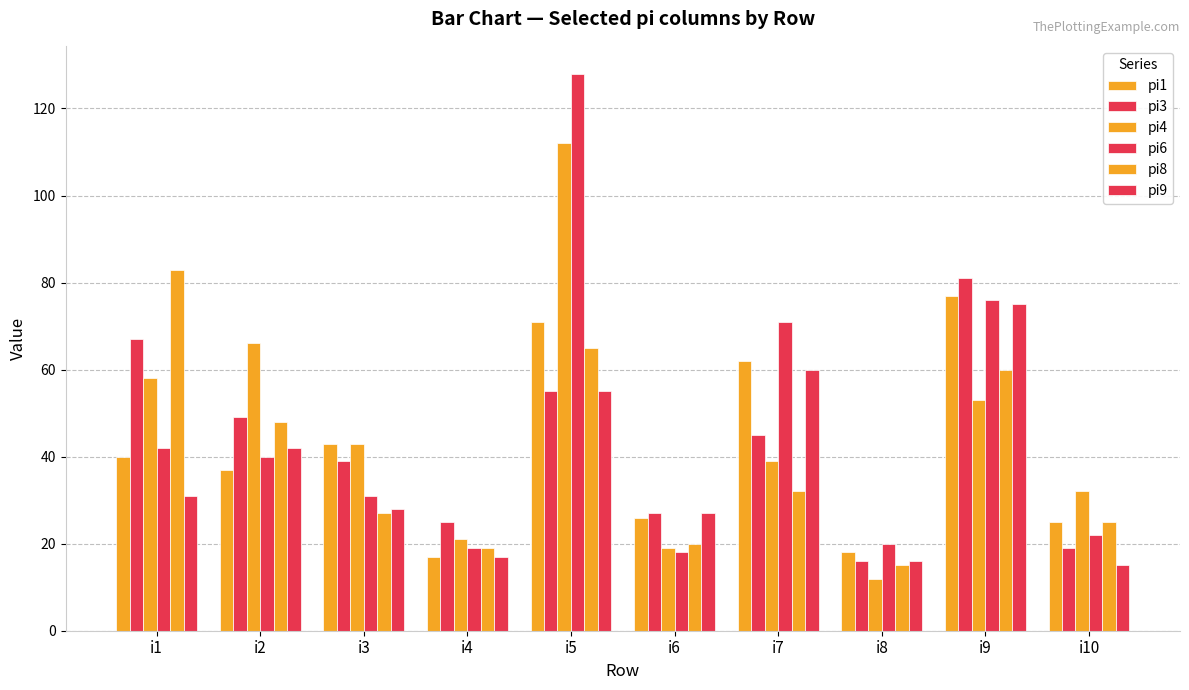

What is the highest value of the pi9 series?

75